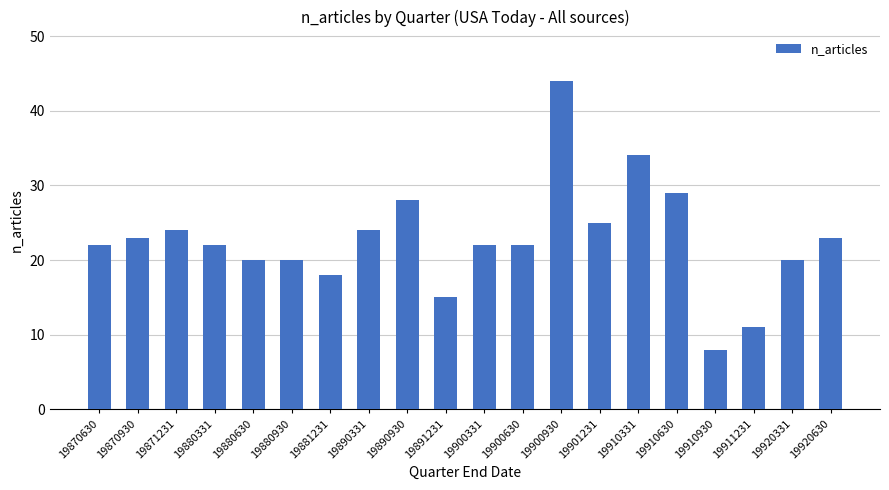

Where is the data nearest to the value 26?

19901231